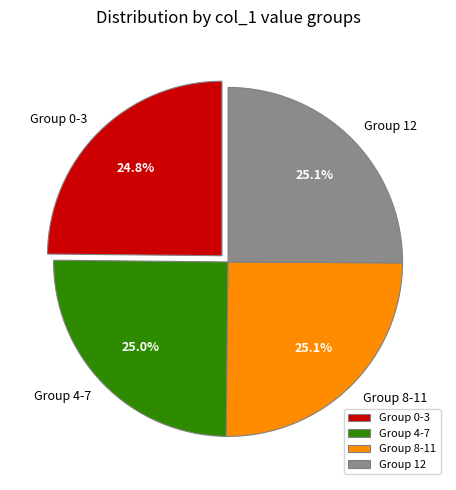

Approximately how many times larger is the value at Group 4-7 compared to Group 0-3?

1.0